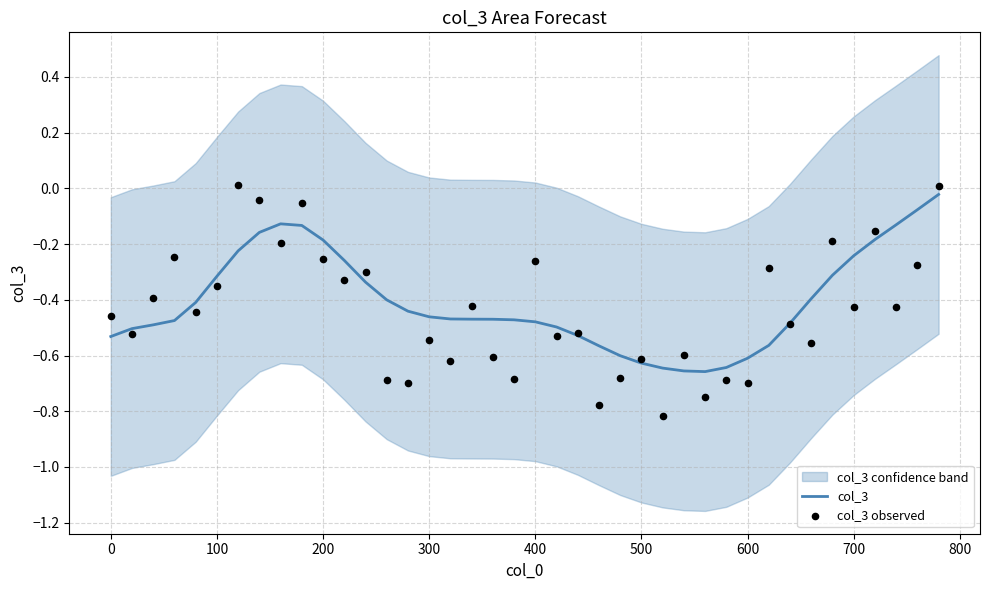

Which series reaches the maximum Y coordinate?

col_3 observed